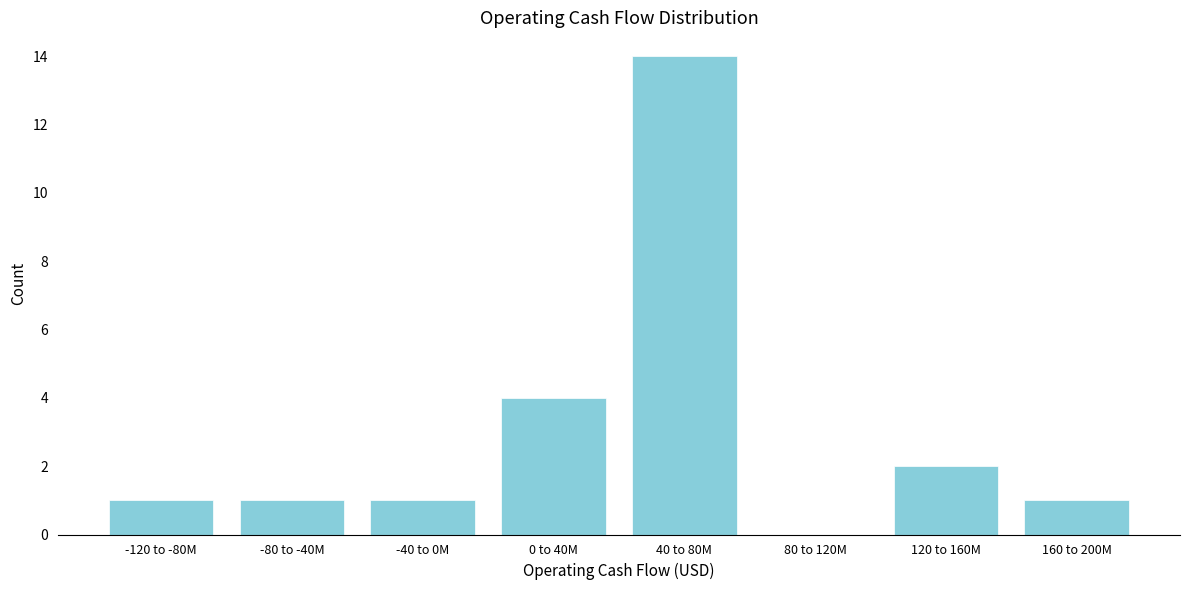

Reading right to left, extract all data points from this chart.

160 to 200M=1	120 to 160M=2	80 to 120M=0	40 to 80M=14	0 to 40M=4	-40 to 0M=1	-80 to -40M=1	-120 to -80M=1